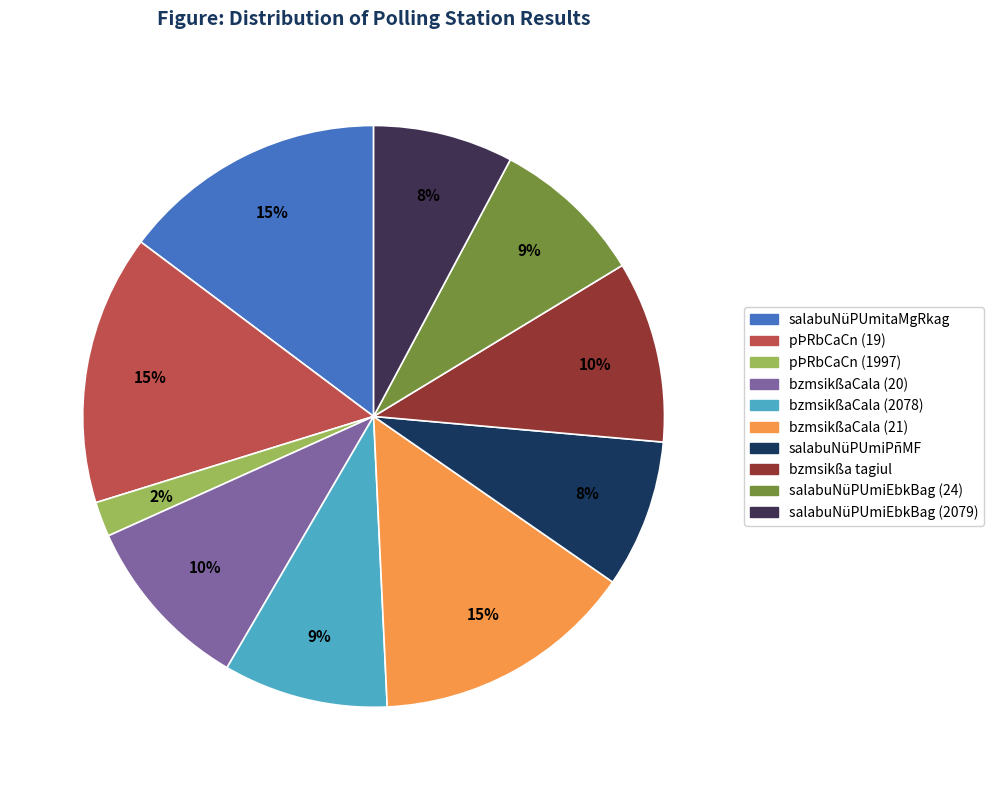

Is there a majority slice in this chart?

No